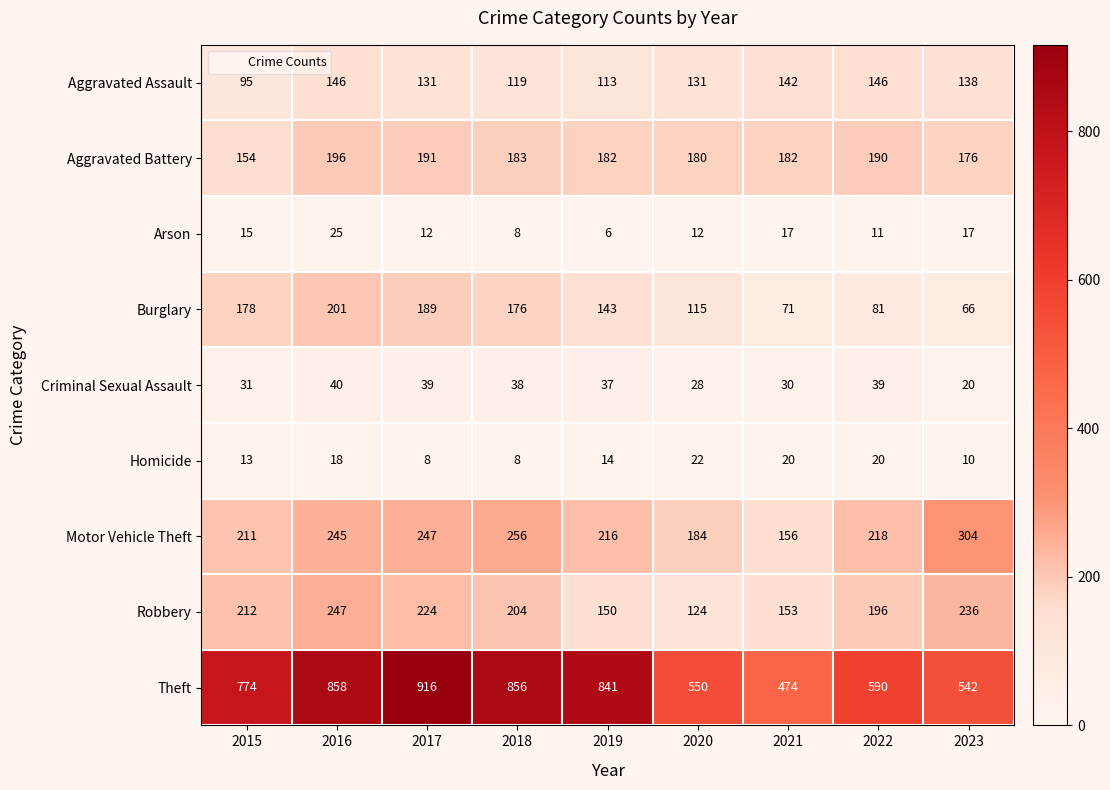

At which category is the sum across all series the highest?

2016